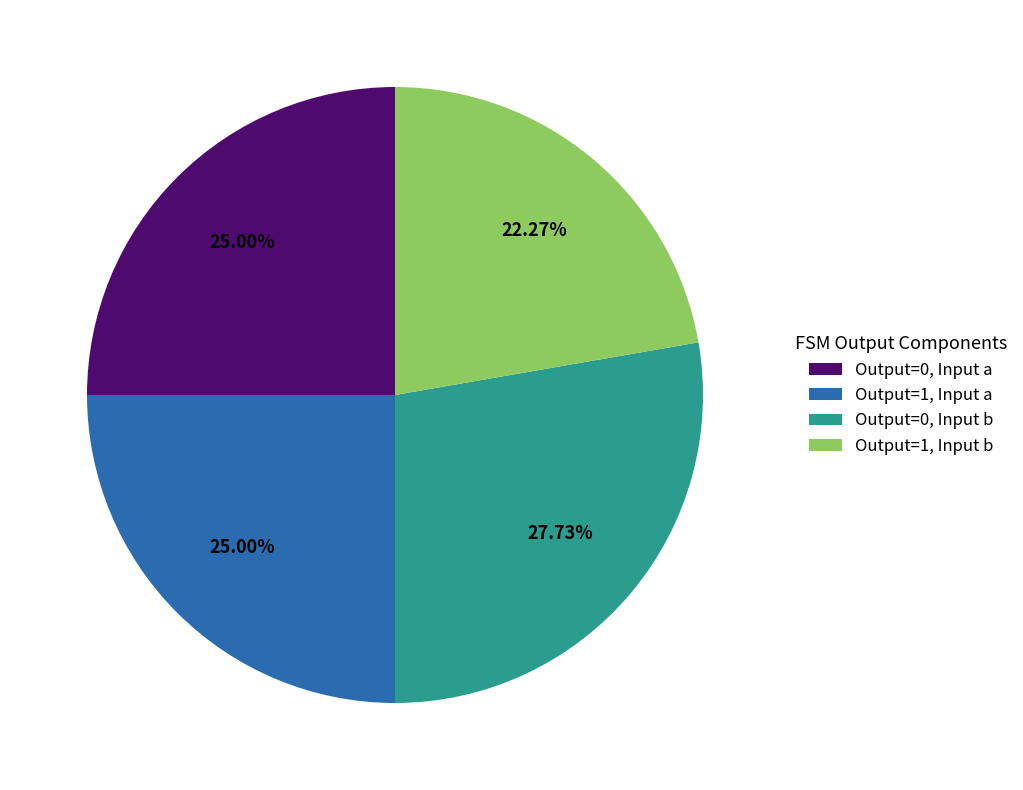

Is there a majority slice in this chart?

No